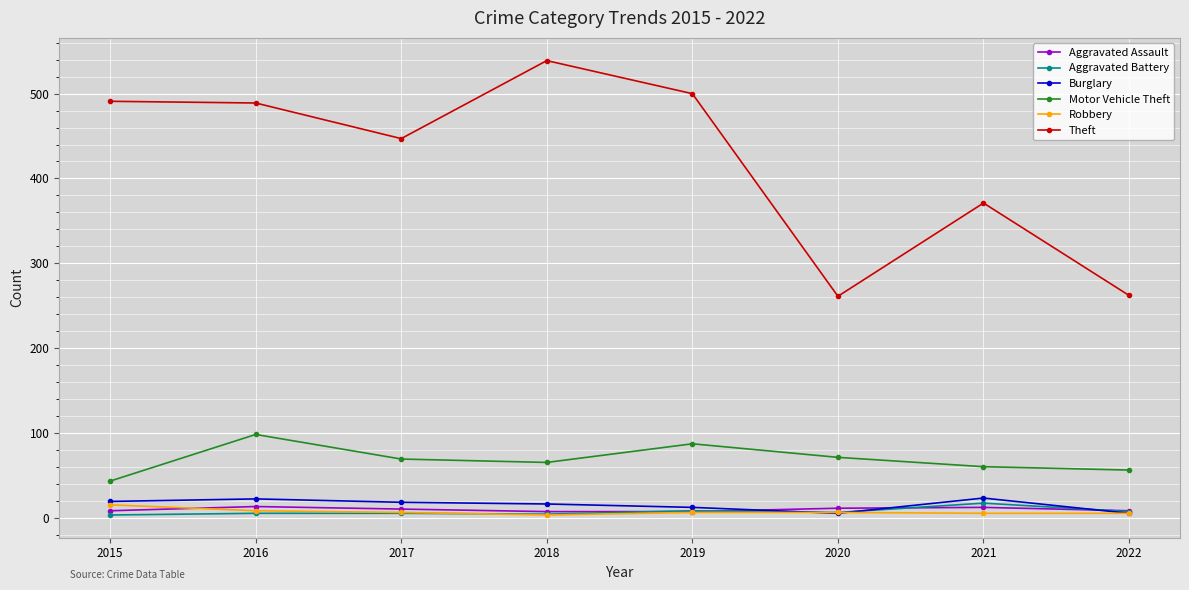

How many data points does each series have?

8